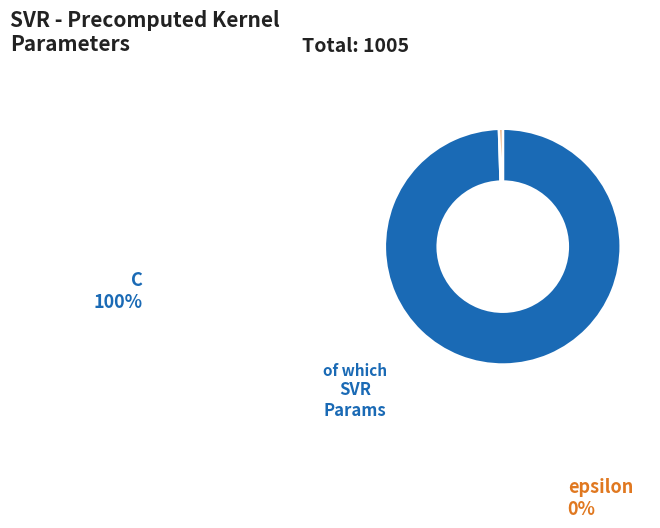

Which category has the biggest portion of the pie?

C